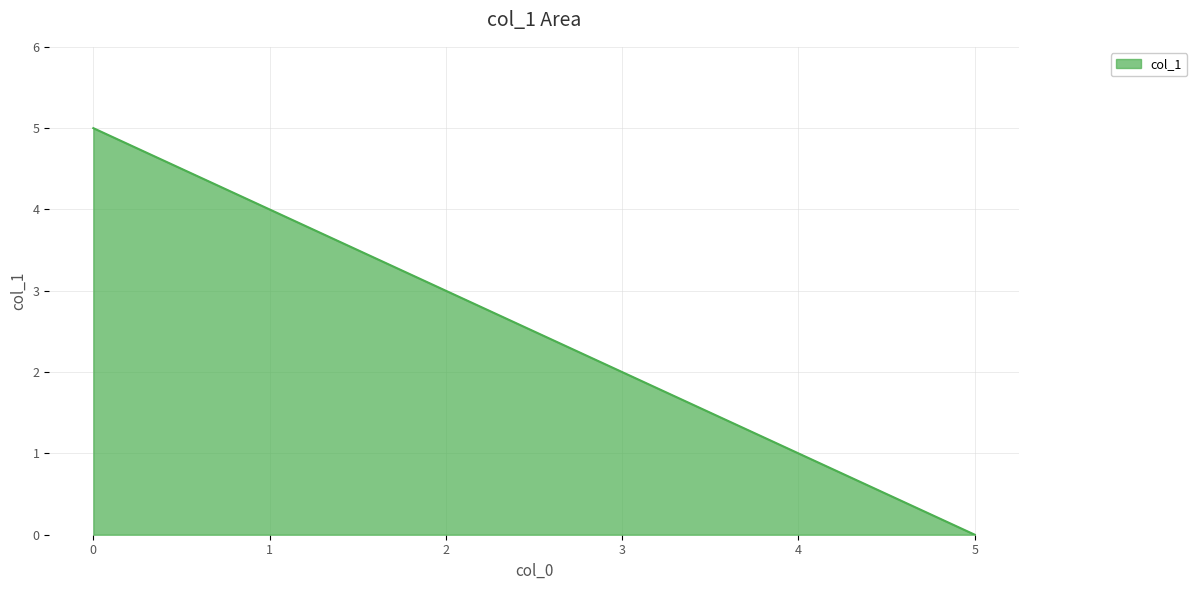

How many lines are shown in the chart?

1